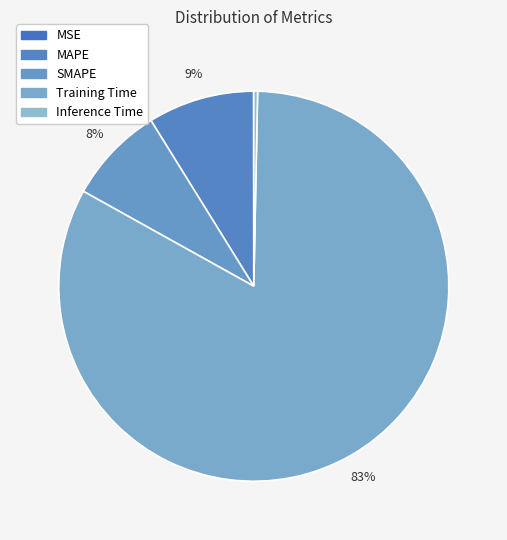

To the nearest percent, what is the difference between the MAPE and SMAPE slice percentages?

1%